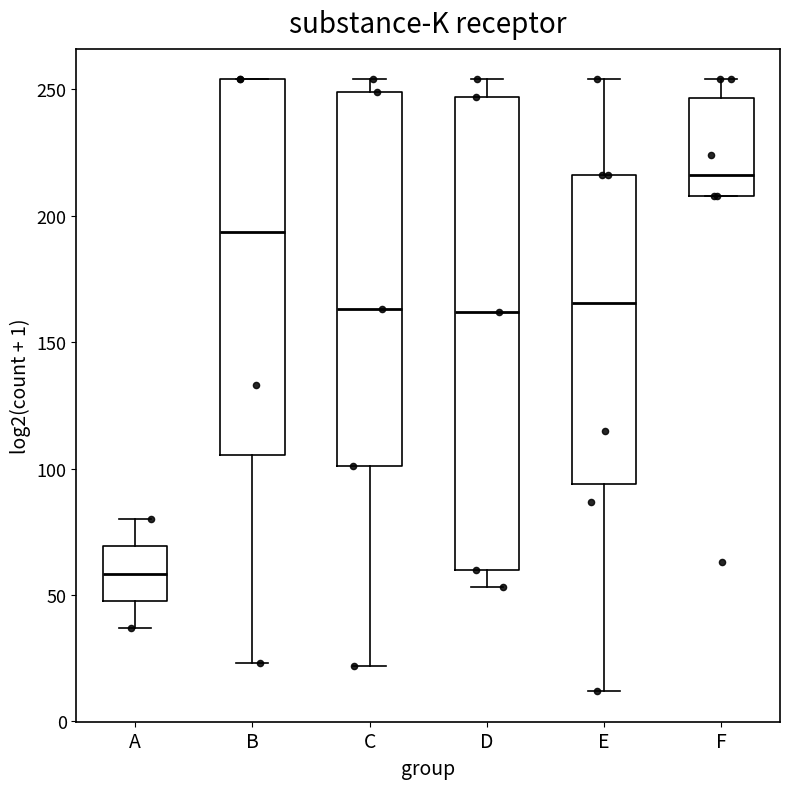

Reading left to right, read every box against the y-axis: the position of its median line, the range the box covers, and the ends of its whiskers. The values are not printed on the chart, so give them approximately, as read against the axis.

A: median 60, box 50 to 70, whiskers 35 to 80
B: median 195, box 105 to 255, whiskers 25 to 255
C: median 165, box 100 to 250, whiskers 20 to 255
D: median 160, box 60 to 245, whiskers 55 to 255
E: median 165, box 95 to 215, whiskers 10 to 255
F: median 215, box 210 to 245, whiskers 210 to 255